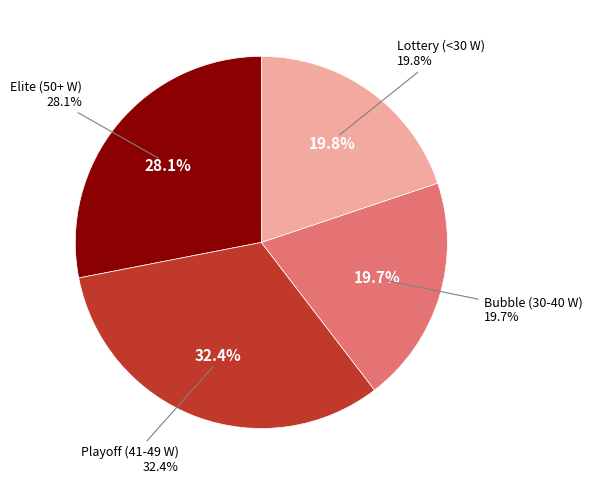

Is there any slice that represents more than half of the pie?

No